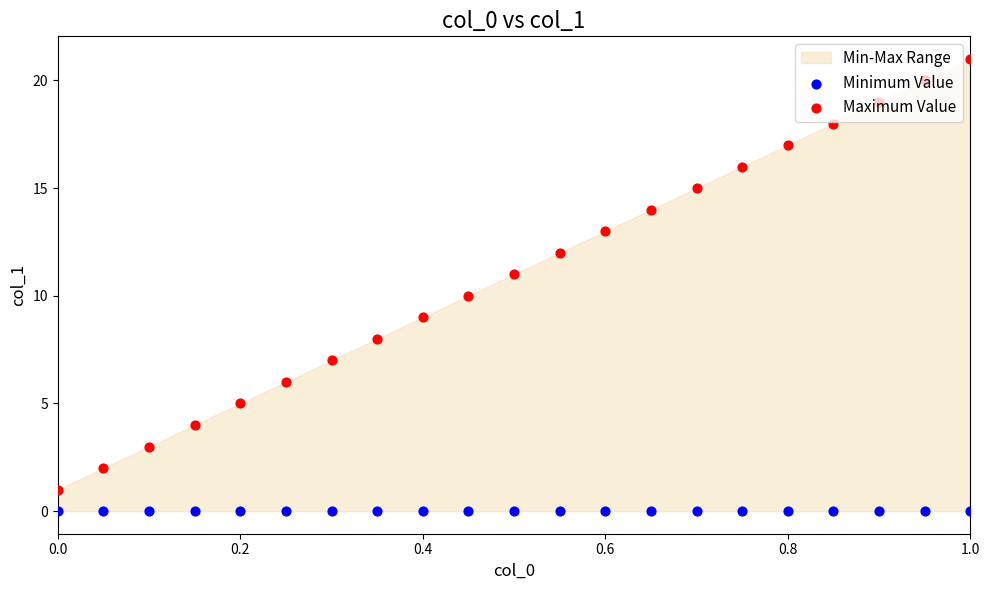

At how many categories does at least one series exceed 8?

13